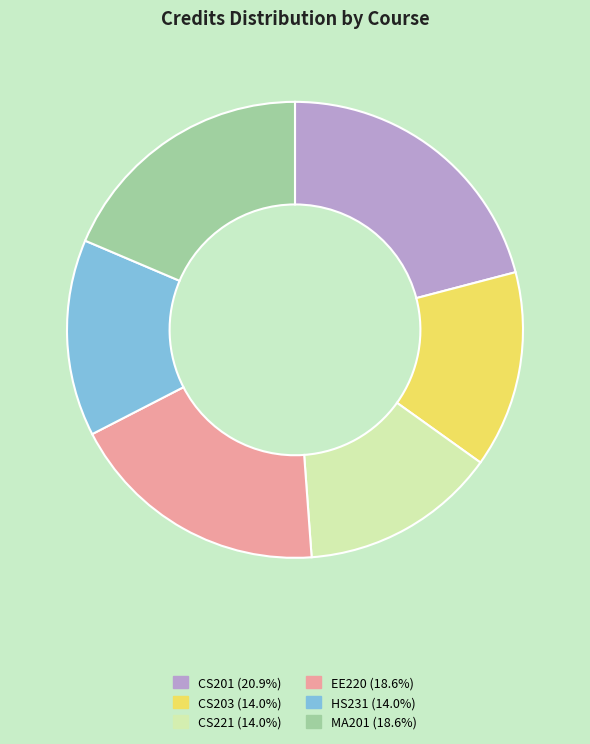

Is there a majority slice in this chart?

No